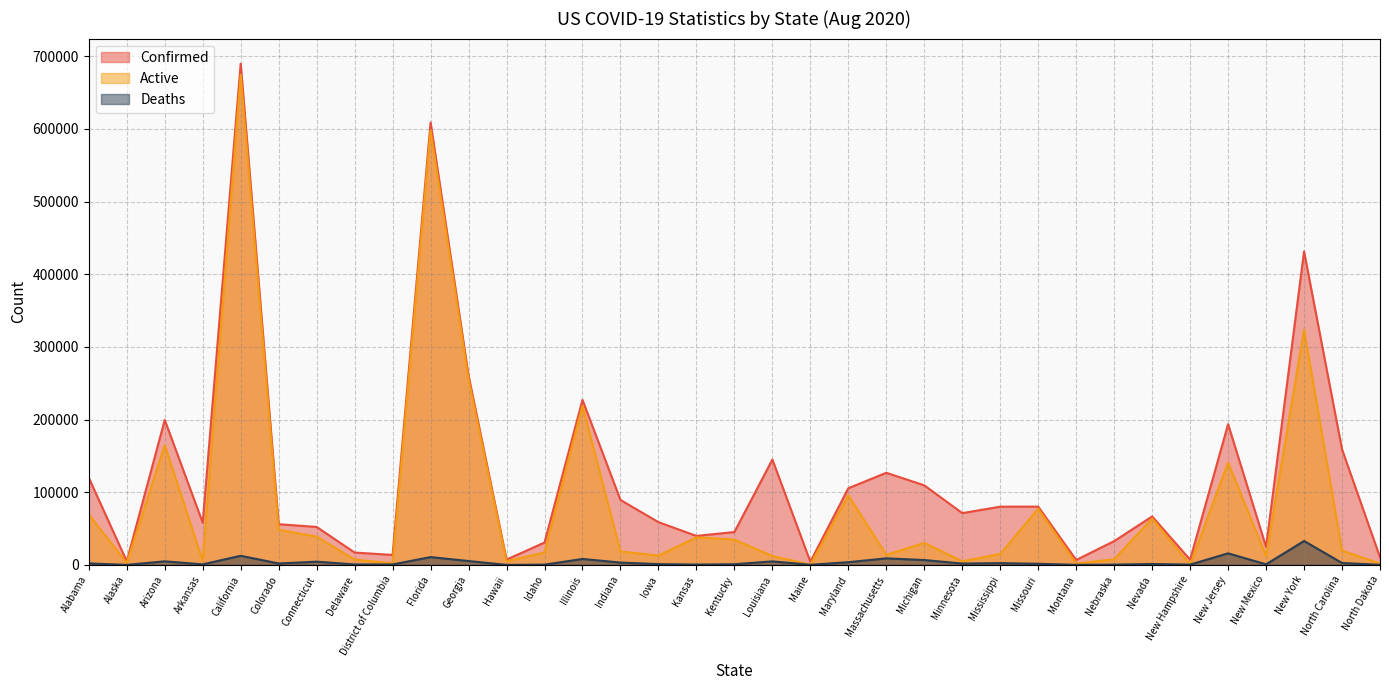

At how many categories does at least one series exceed 566082?

2